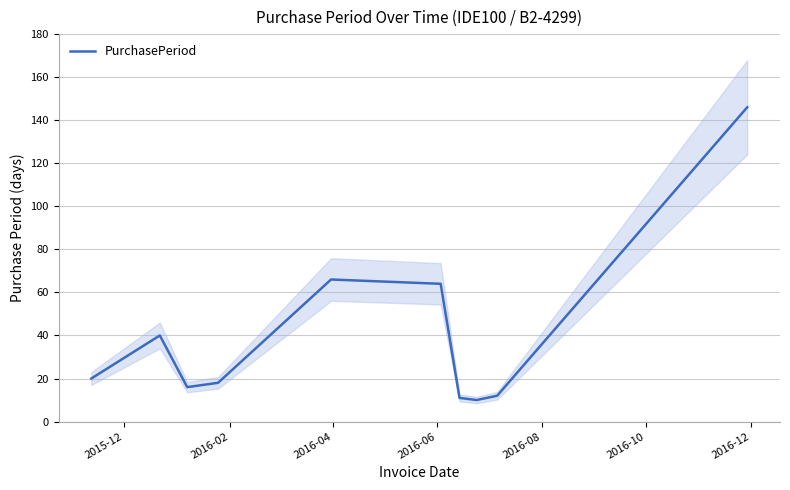

What is the highest value of the PurchasePeriod series?

146